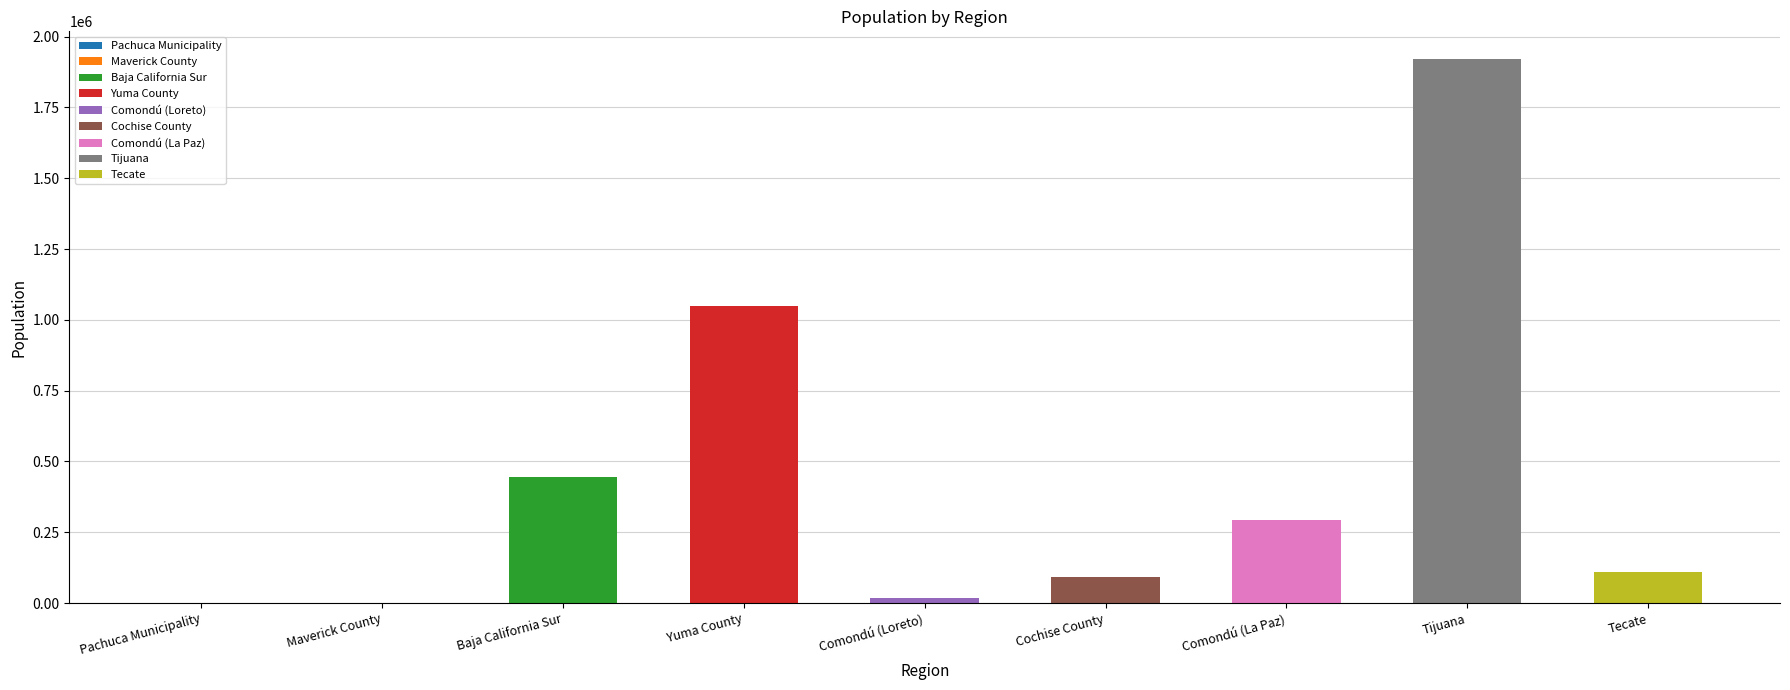

List the labels in order of value, smallest first.

Pachuca Municipality, Maverick County, Comondú (Loreto), Cochise County, Tecate, Comondú (La Paz), Baja California Sur, Yuma County, Tijuana